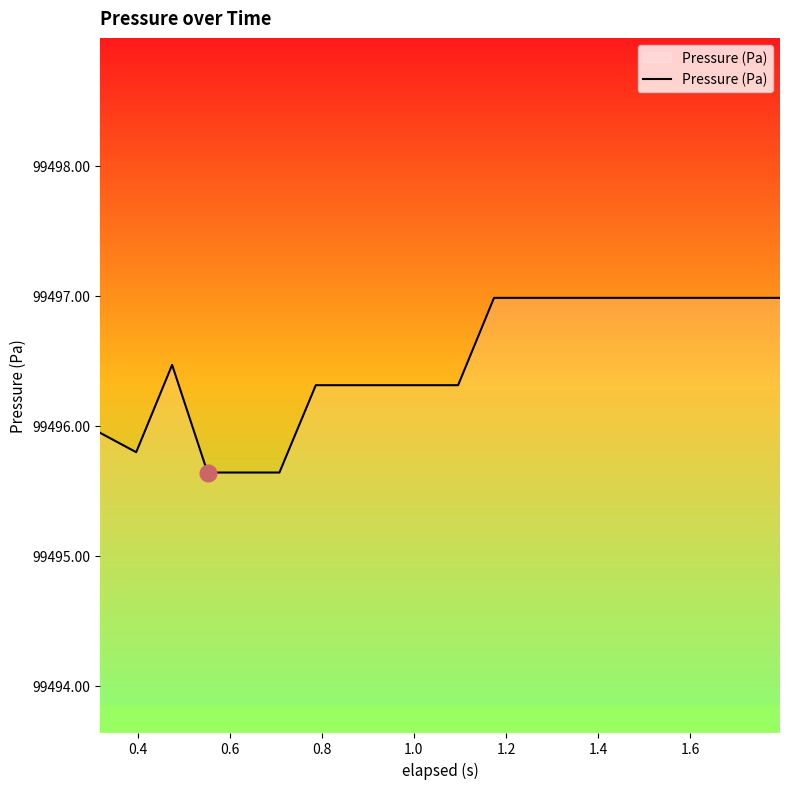

What is the minimum value shown in the chart?

99495.6